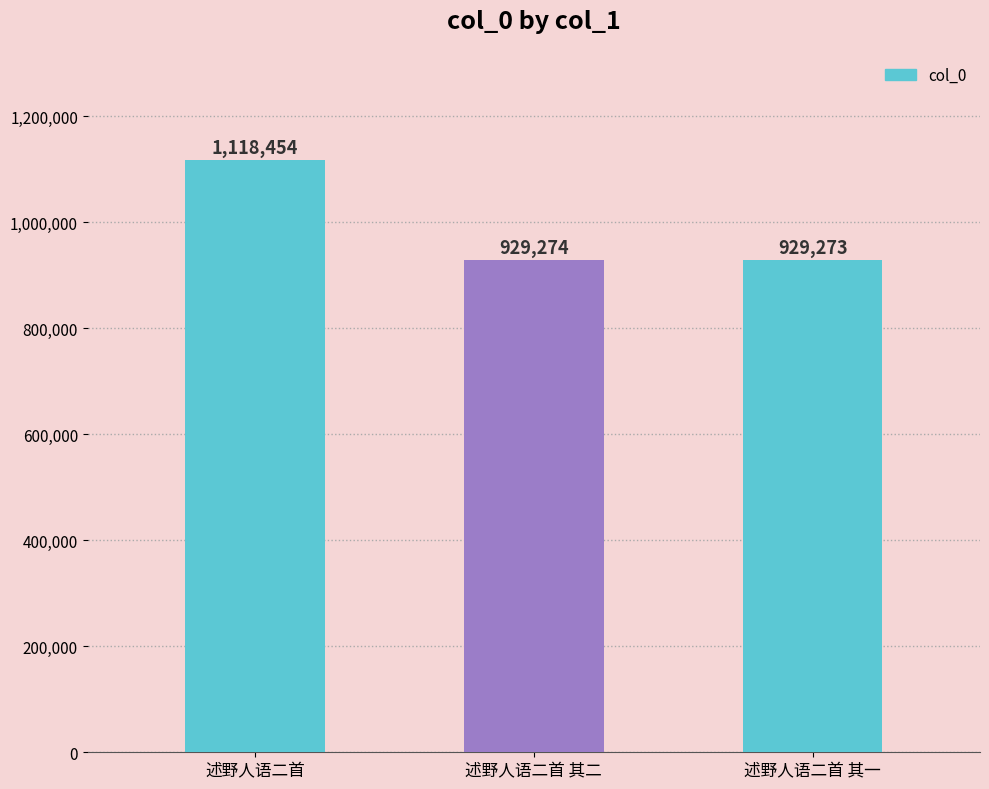

What is the label of the 1st bar from the left?

述野人语二首